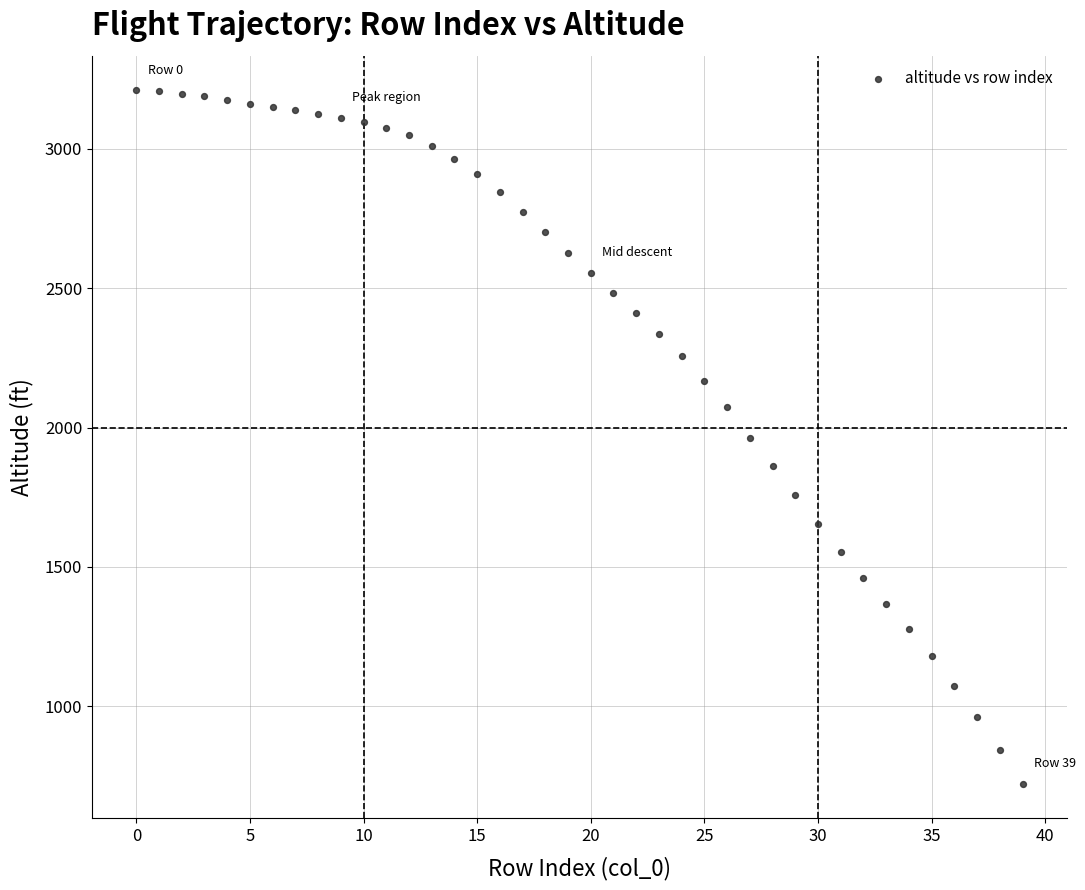

What is the range of Y values (max minus min)?

2488.2